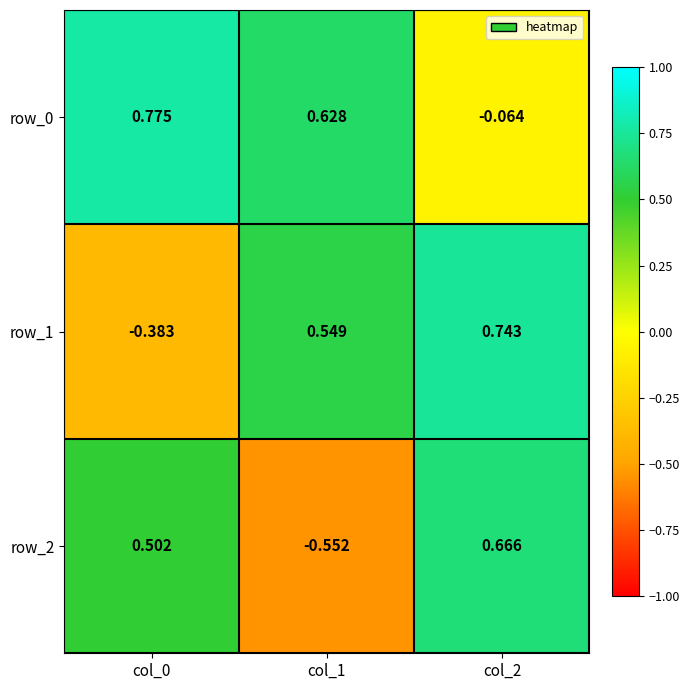

At how many categories does at least one series exceed 0?

3